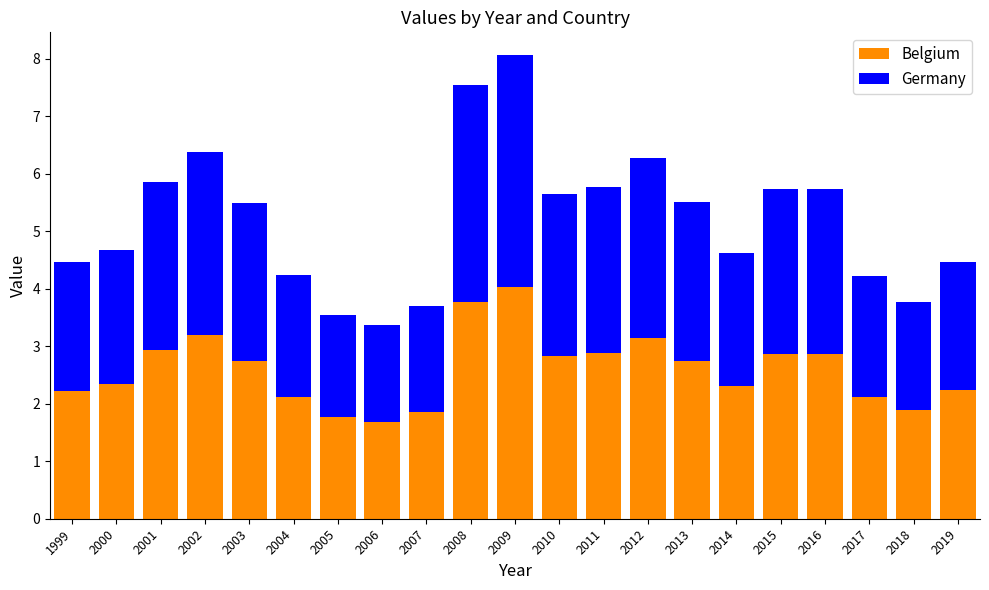

At which category is the sum across all series the highest?

2009